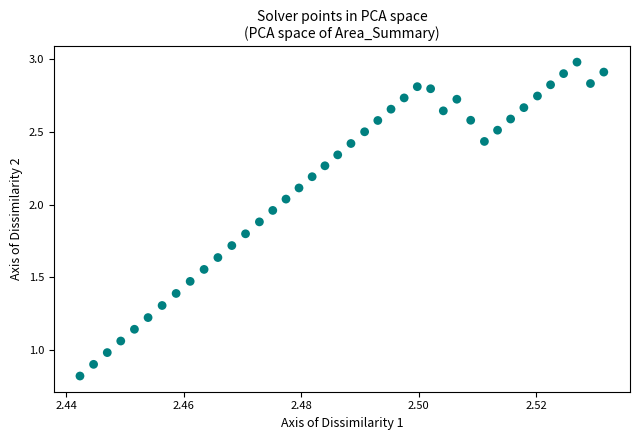

How many points are shown in the scatter plot?

40